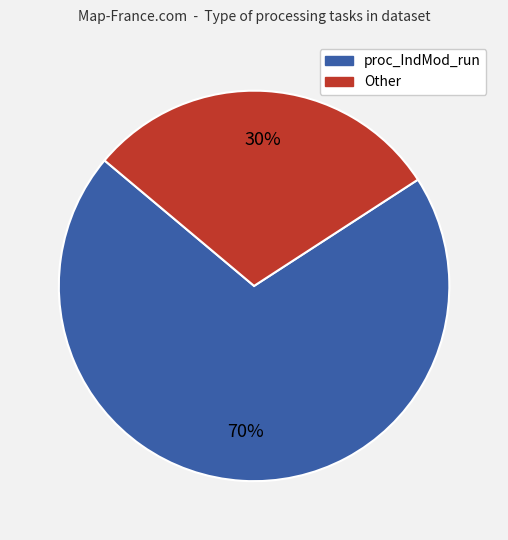

Does any single category account for the majority?

Yes